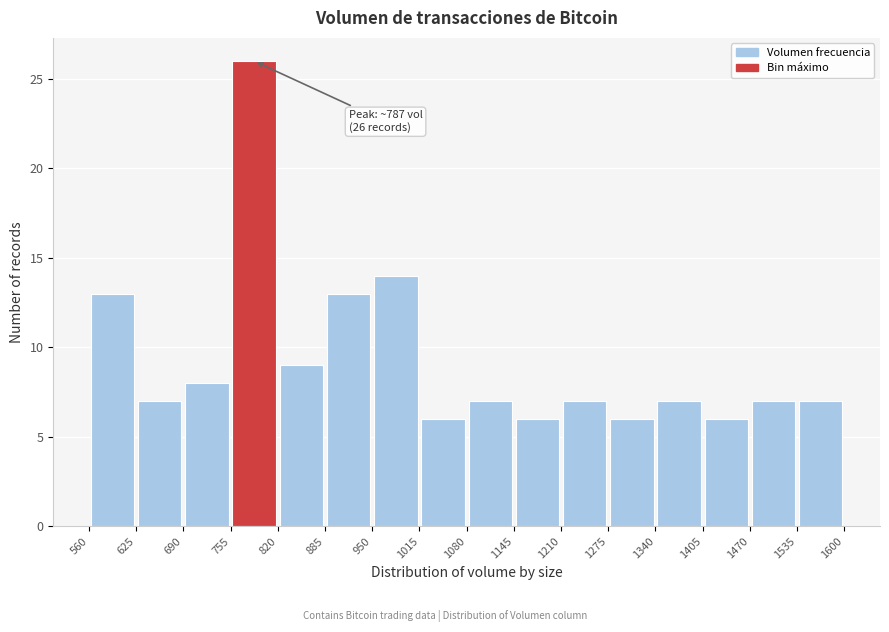

Over which range of the x-axis is the bar tallest?

755 to 820